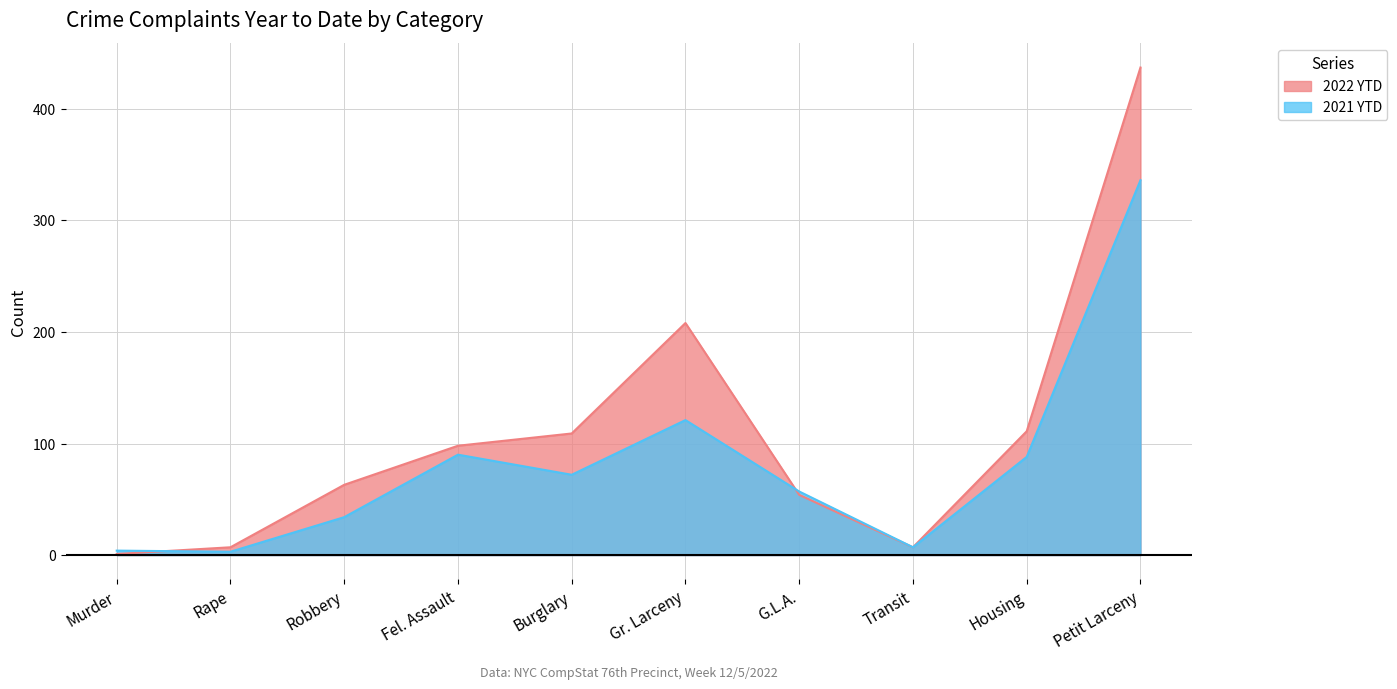

What are all the series names shown in the legend?

2022 YTD, 2021 YTD